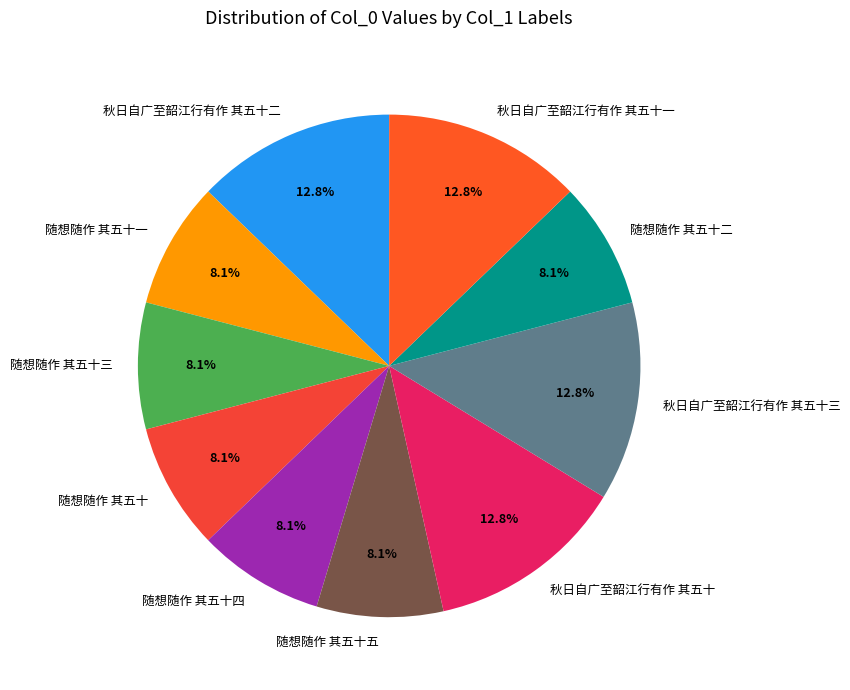

Does 秋日自广至韶江行有作 其五十一 account for over 50% of the chart?

No